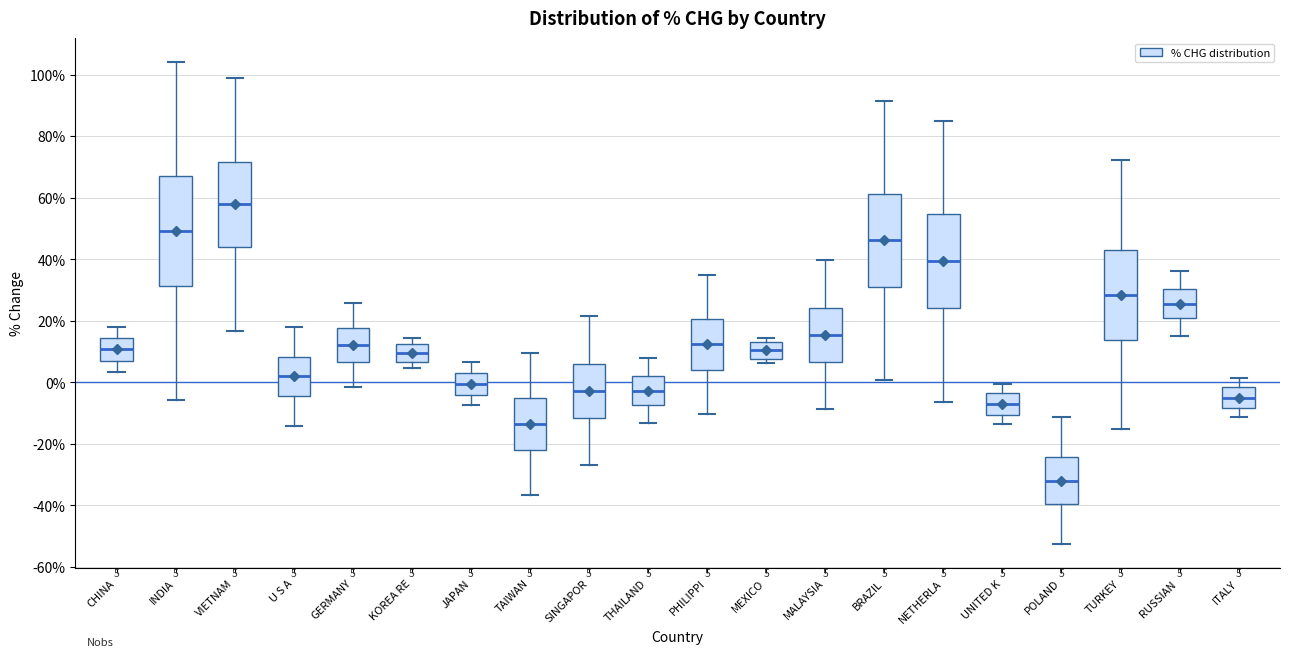

Which box is the tallest, from its lower edge to its upper edge?

INDIA